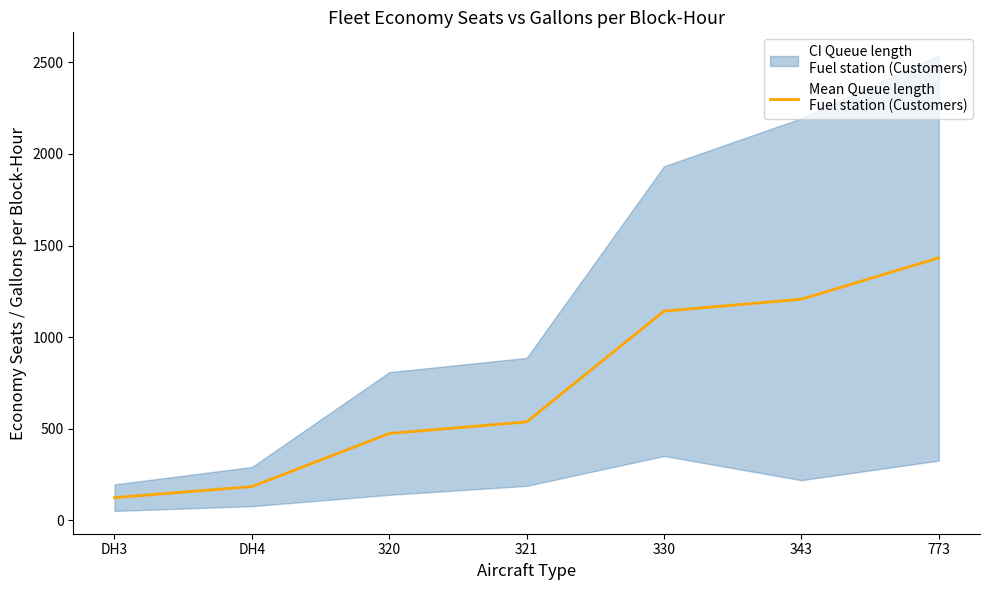

Reading left to right, what are all the values shown in this chart?

122.5	183.0	473.0	536.5	1141.5	1206.5	1432.5